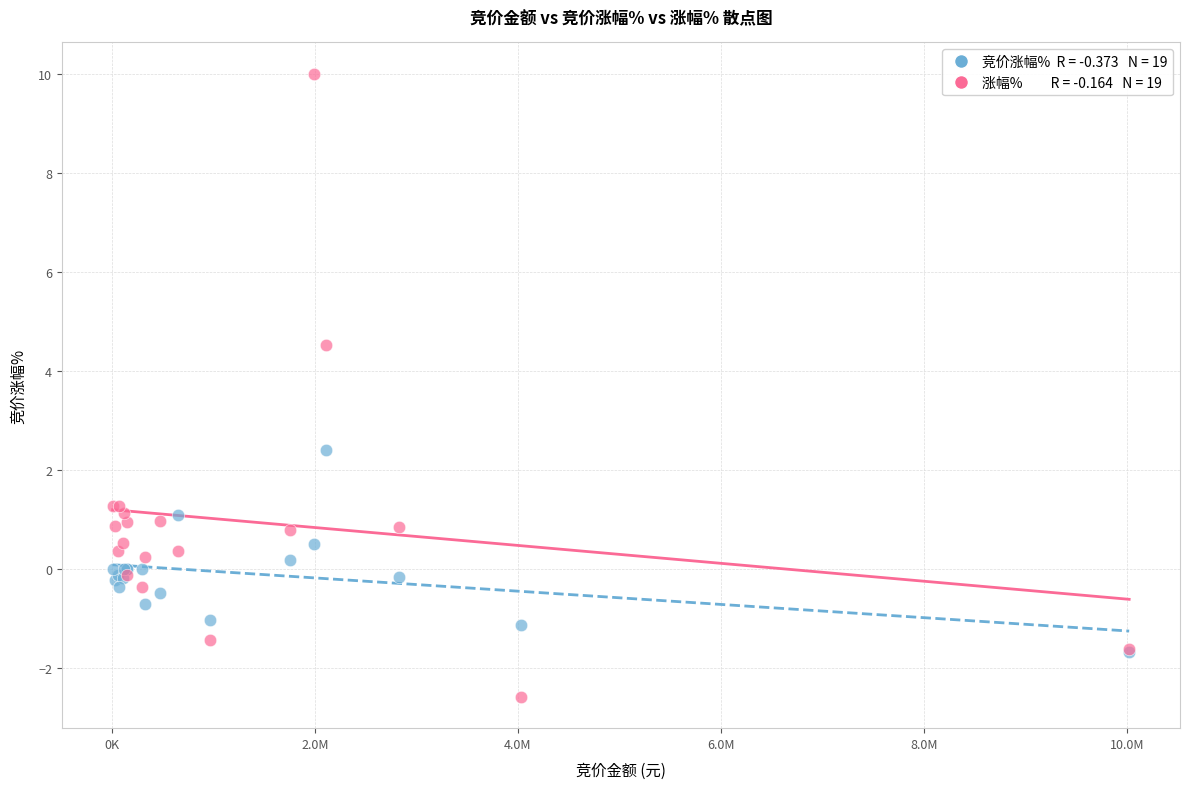

Across all series, what Y value is closest to 3?

2.4